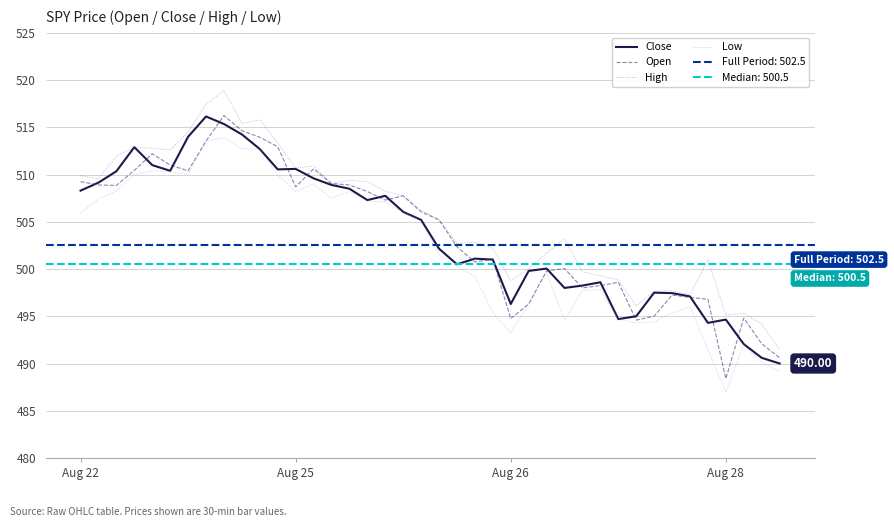

Which series has the widest spread of values?

Open